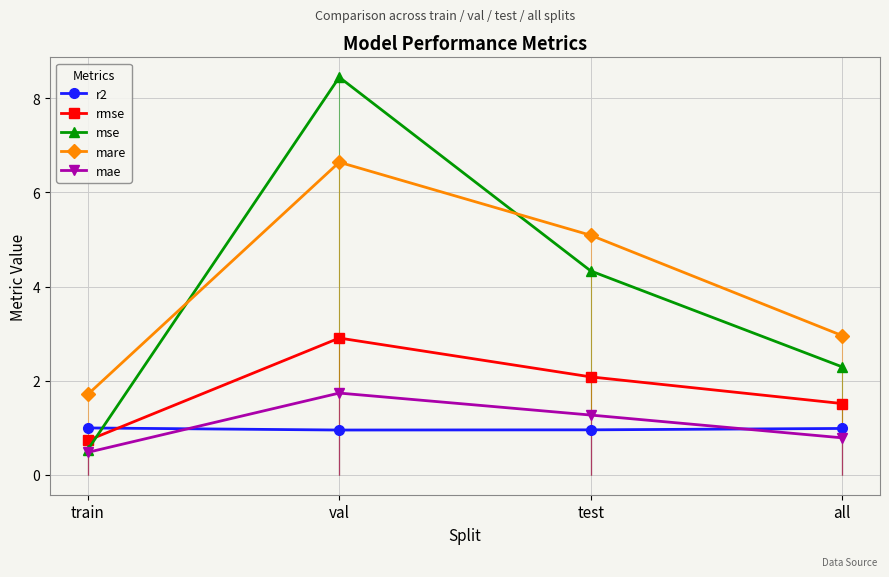

The mae series shows 0.2 at train. True or false?

False